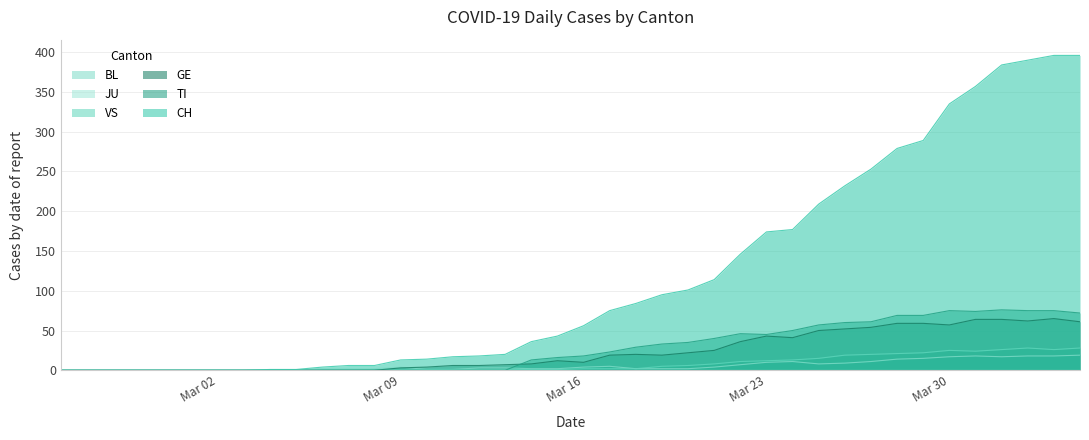

Which series has the largest total across all categories?

CH